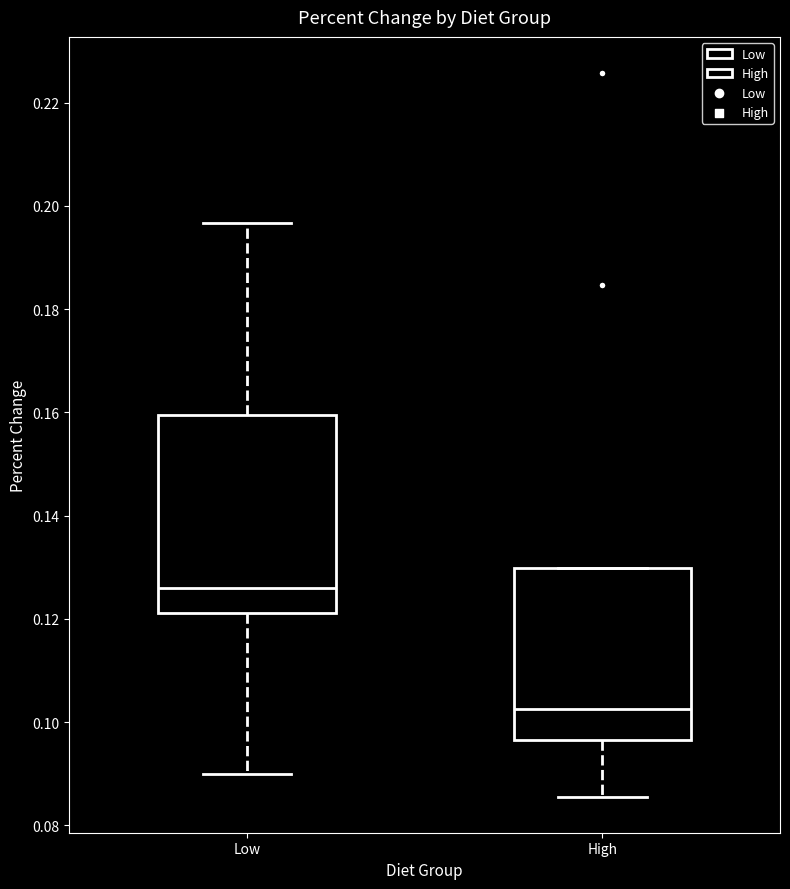

Reading left to right, transcribe this box plot: for each box, give where its median line is, the range the box spans, and where its two whiskers end, as read against the y-axis. The values are not printed on the chart, so give them approximately, as read against the axis.

Low: median 0.126, box 0.122 to 0.160, whiskers 0.090 to 0.196
High: median 0.102, box 0.096 to 0.130, whiskers 0.086 to 0.130